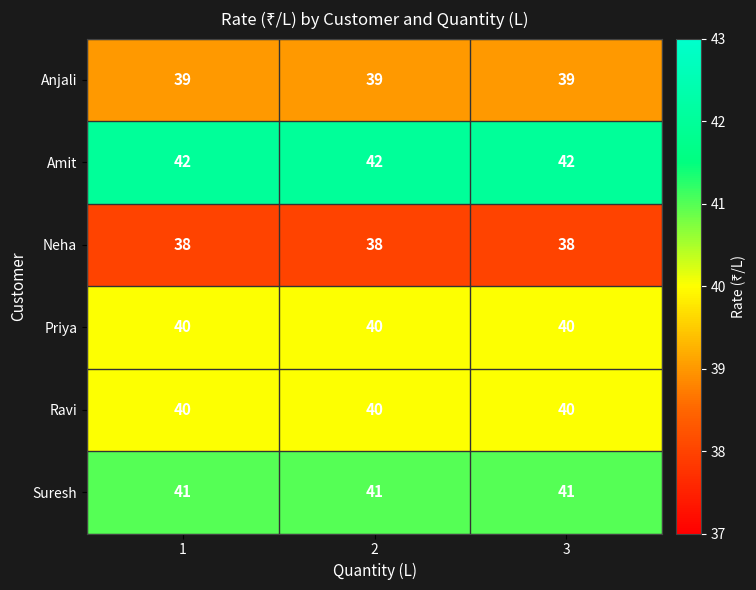

What is the maximum value shown in the chart?

42